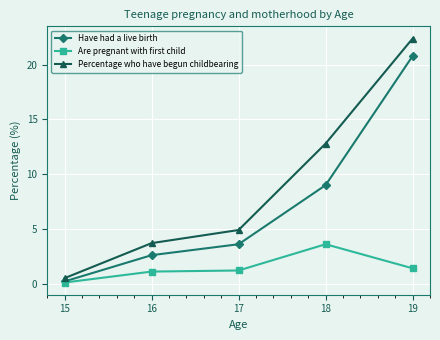

Which label corresponds to the smallest value in the chart?

15